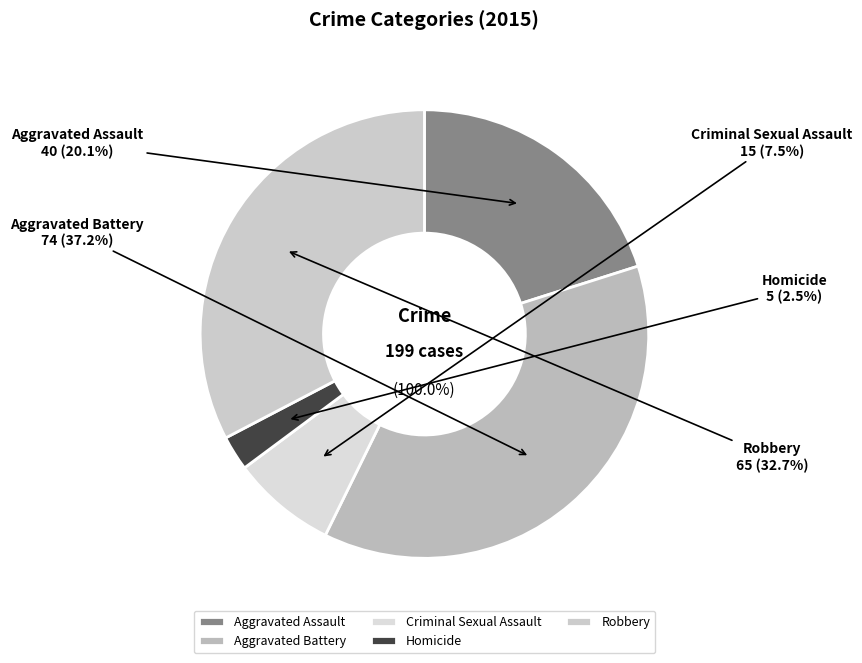

Rank the categories by value from lowest to highest.

Homicide, Criminal Sexual Assault, Aggravated Assault, Robbery, Aggravated Battery